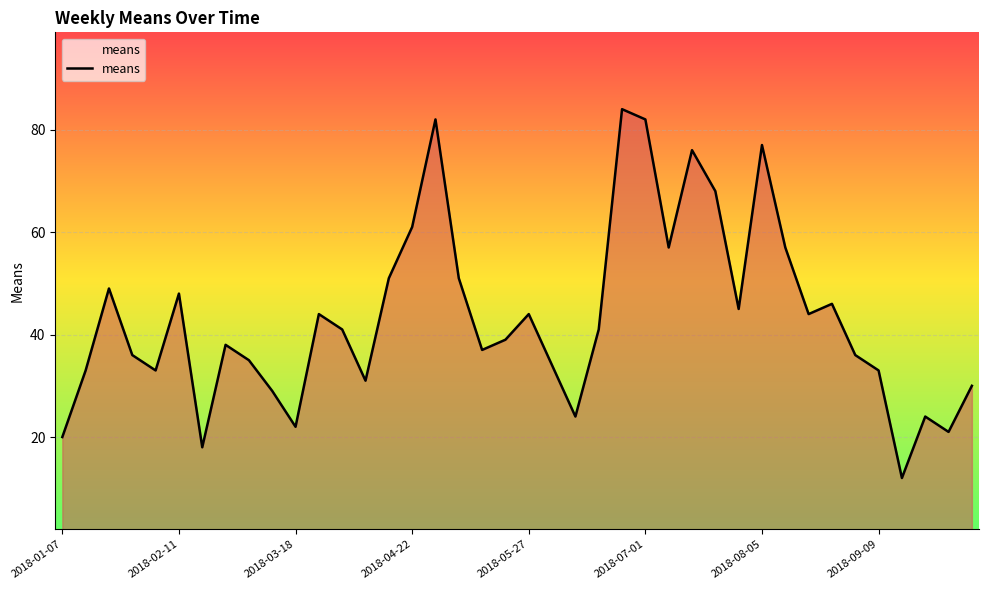

What is the greatest value displayed?

84